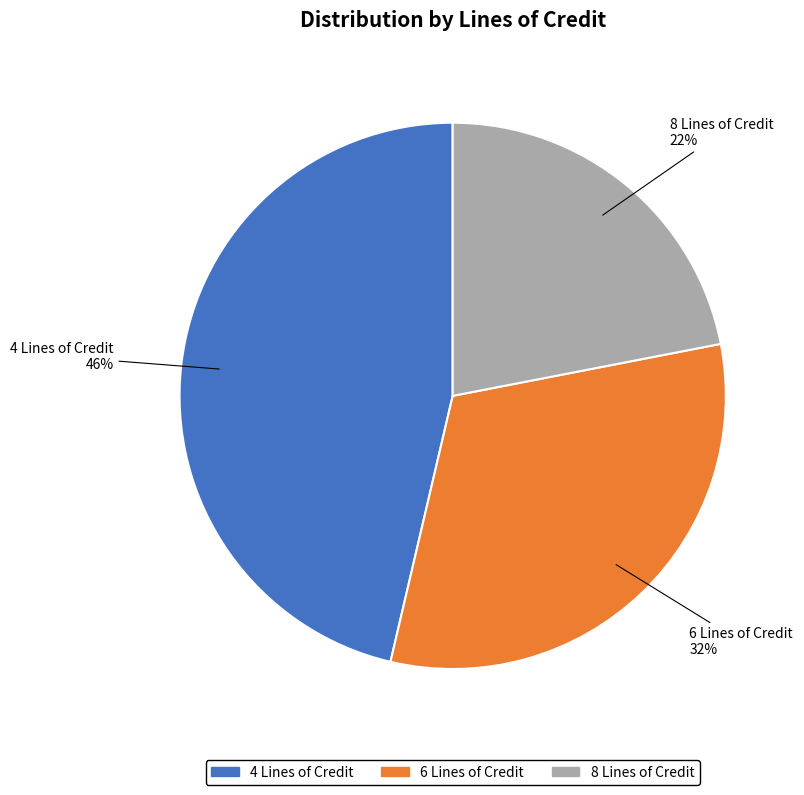

Is it true that 6 is 26% of the pie?

False